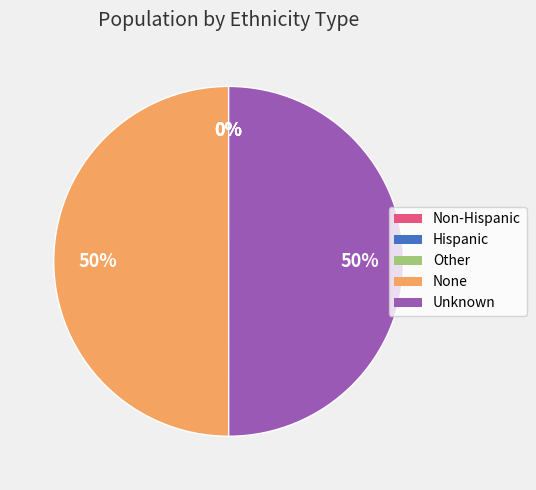

True or false: None accounts for 50% of the total.

True